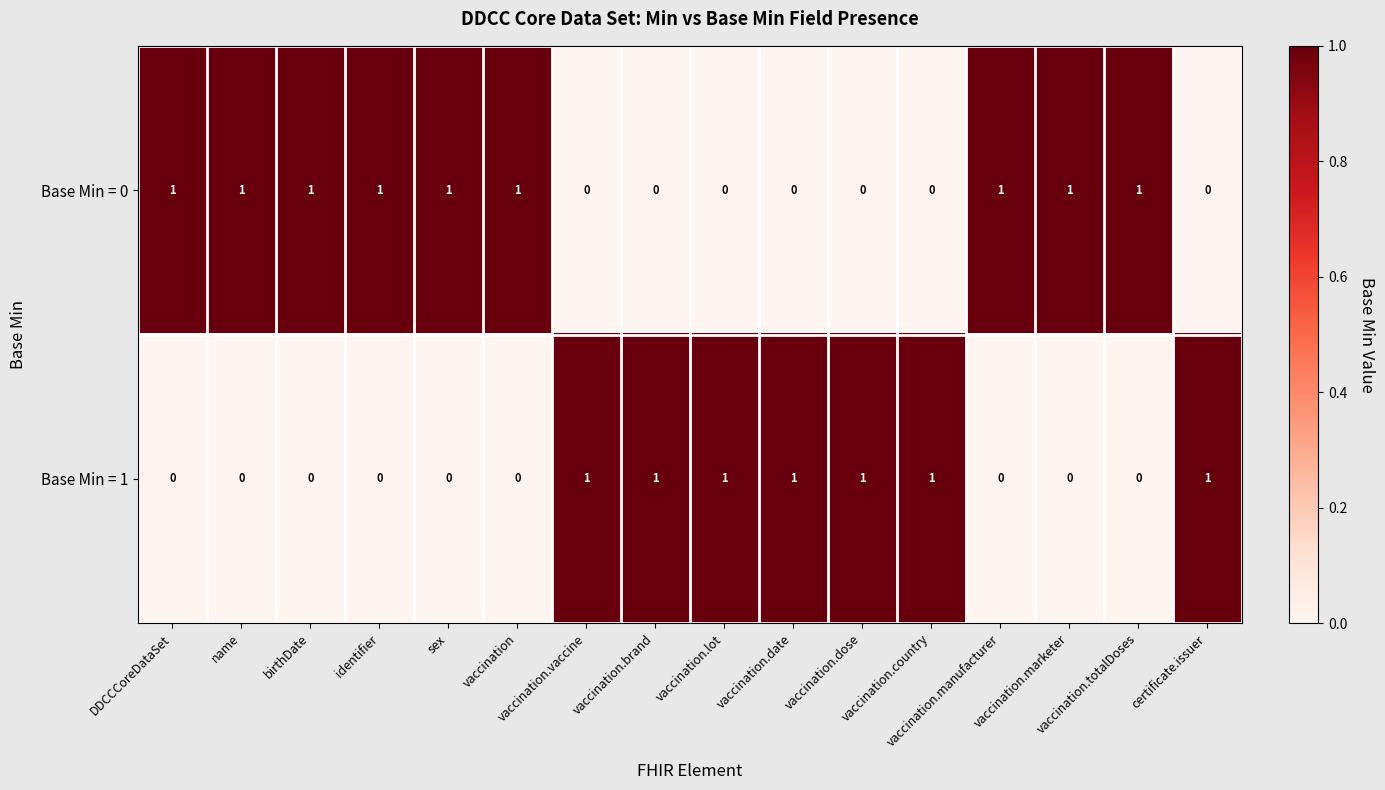

Count the Base Min = 1 values in the range 0 to 1.

16